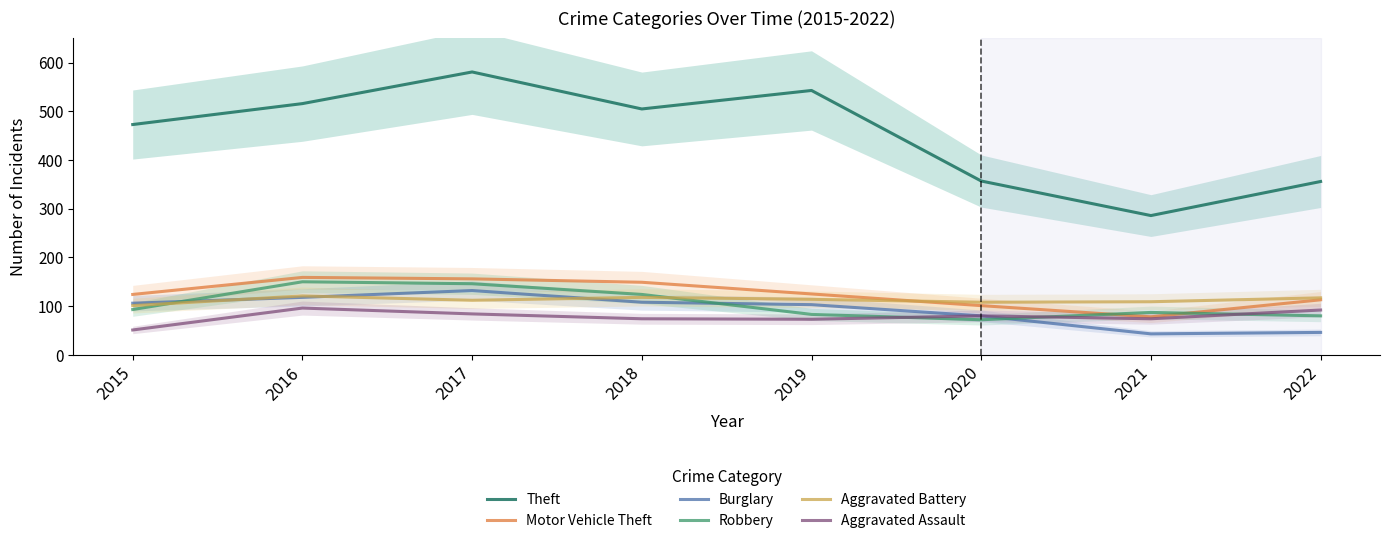

Does the chart have visible grid lines?

No